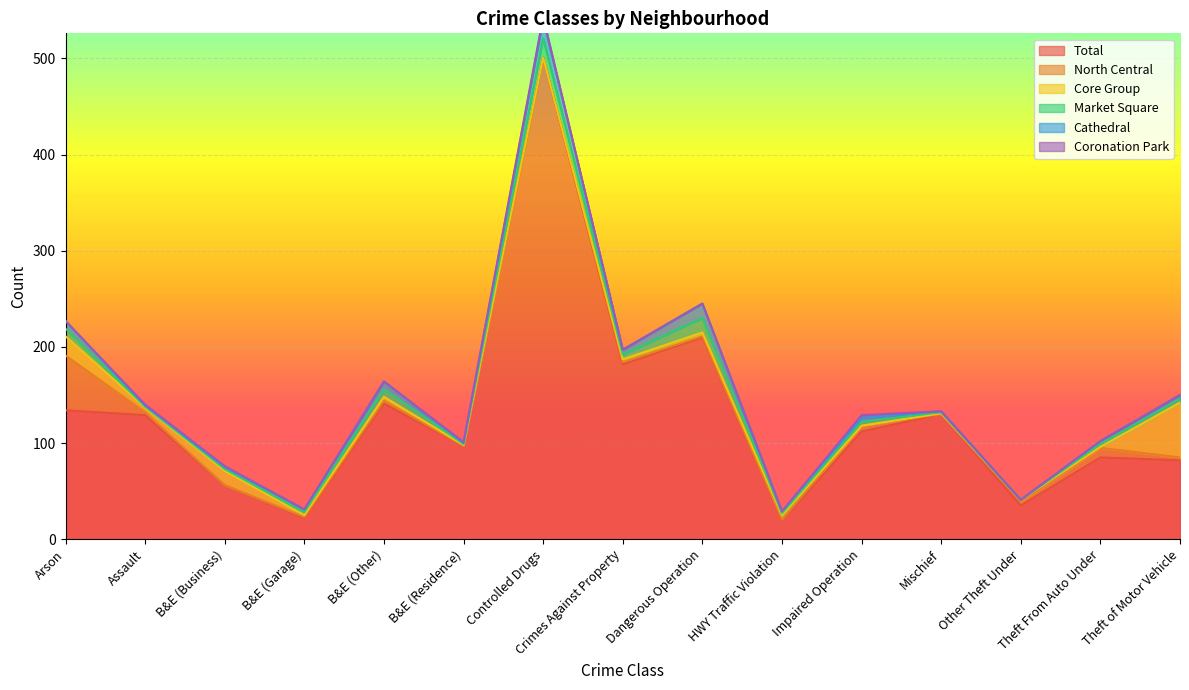

The Cathedral series shows 12 at B&E (Other). True or false?

False